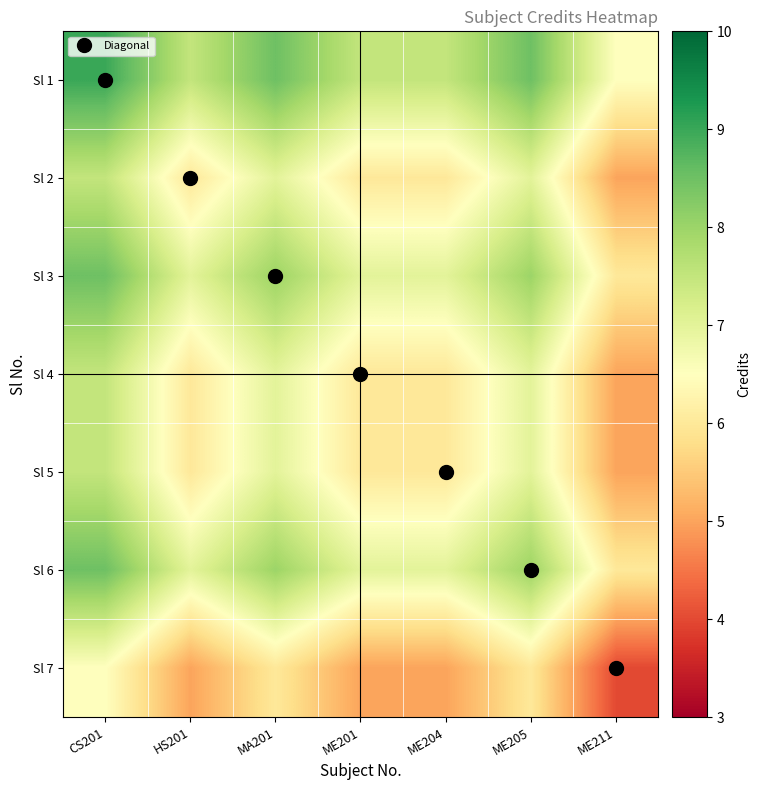

At which category is the sum across all series the highest?

CS201